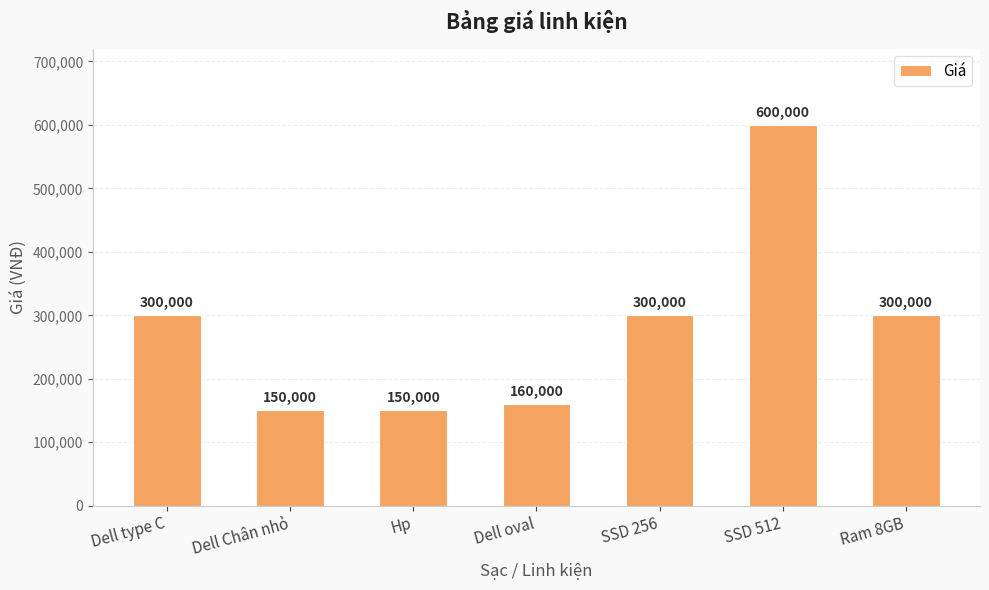

What is the change in value from Hp to SSD 512?

+450000